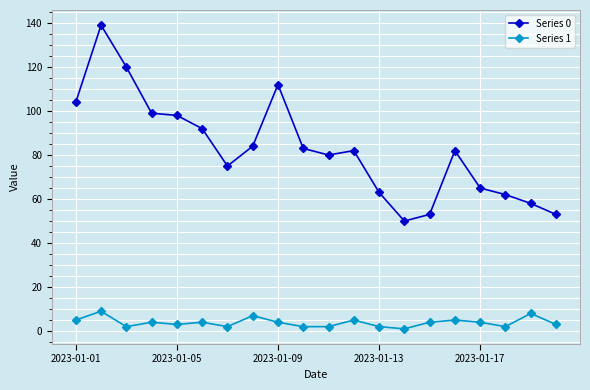

List the series in order of their overall mean, lowest first.

Series 1, Series 0